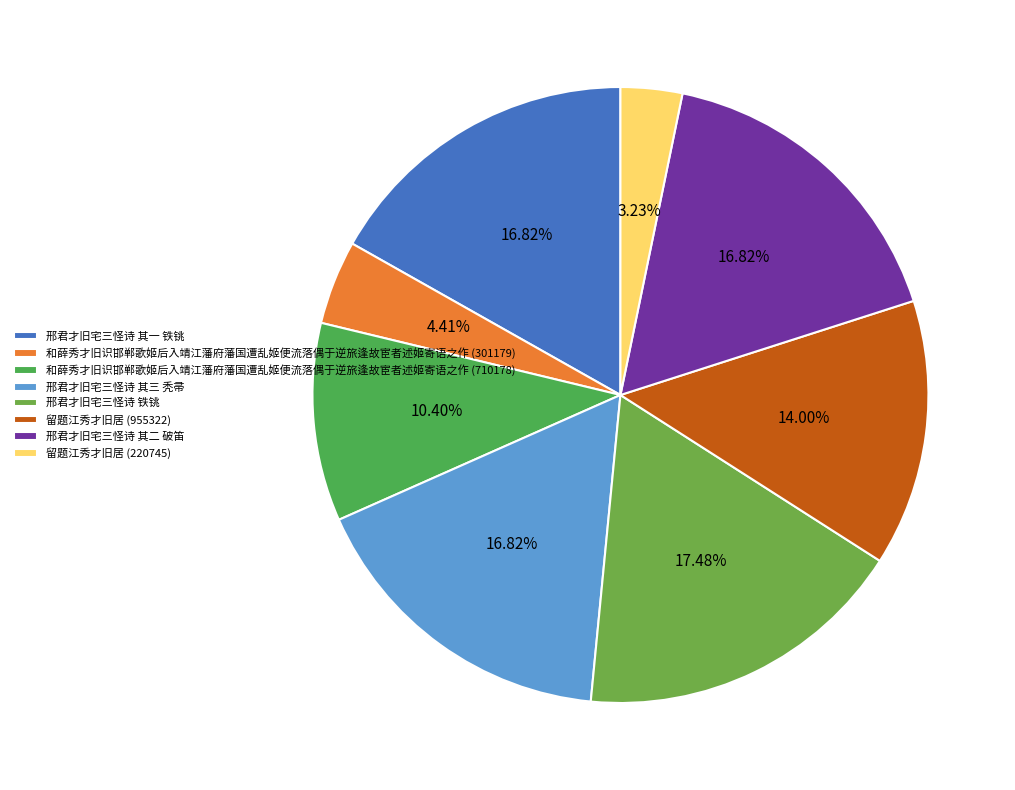

Count the number of slices in the pie.

8